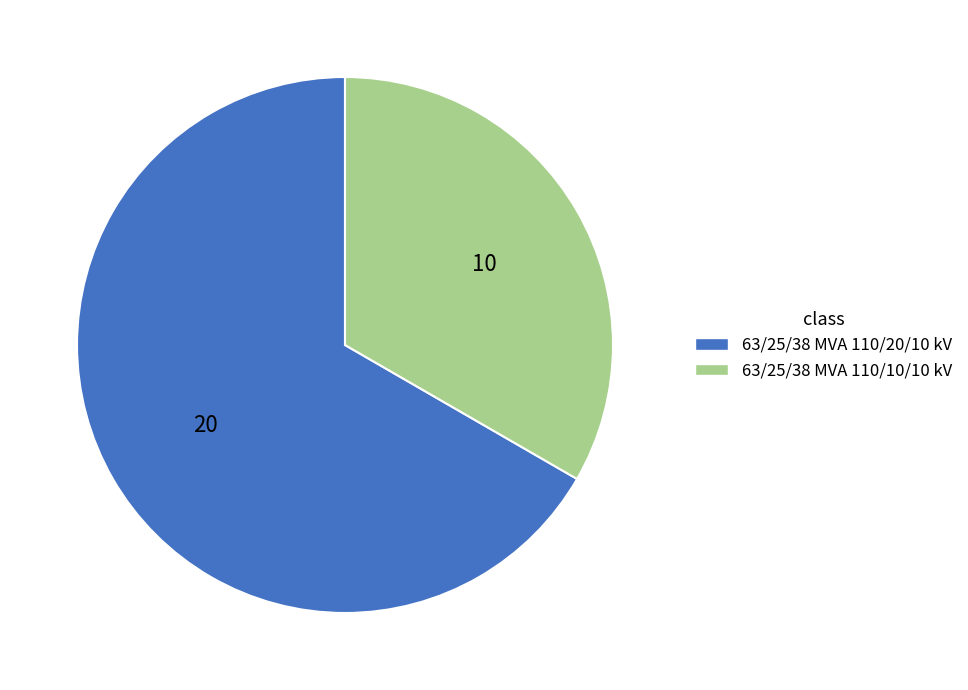

Rank the categories by value from highest to lowest.

63/25/38 MVA 110/20/10 kV, 63/25/38 MVA 110/10/10 kV